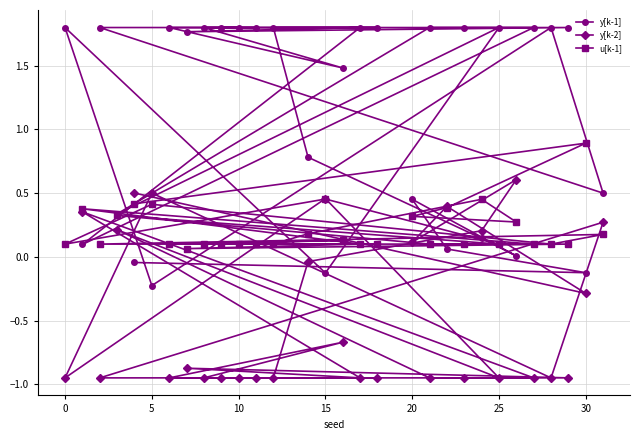

Which series has the largest range (max minus min)?

y[k-1]